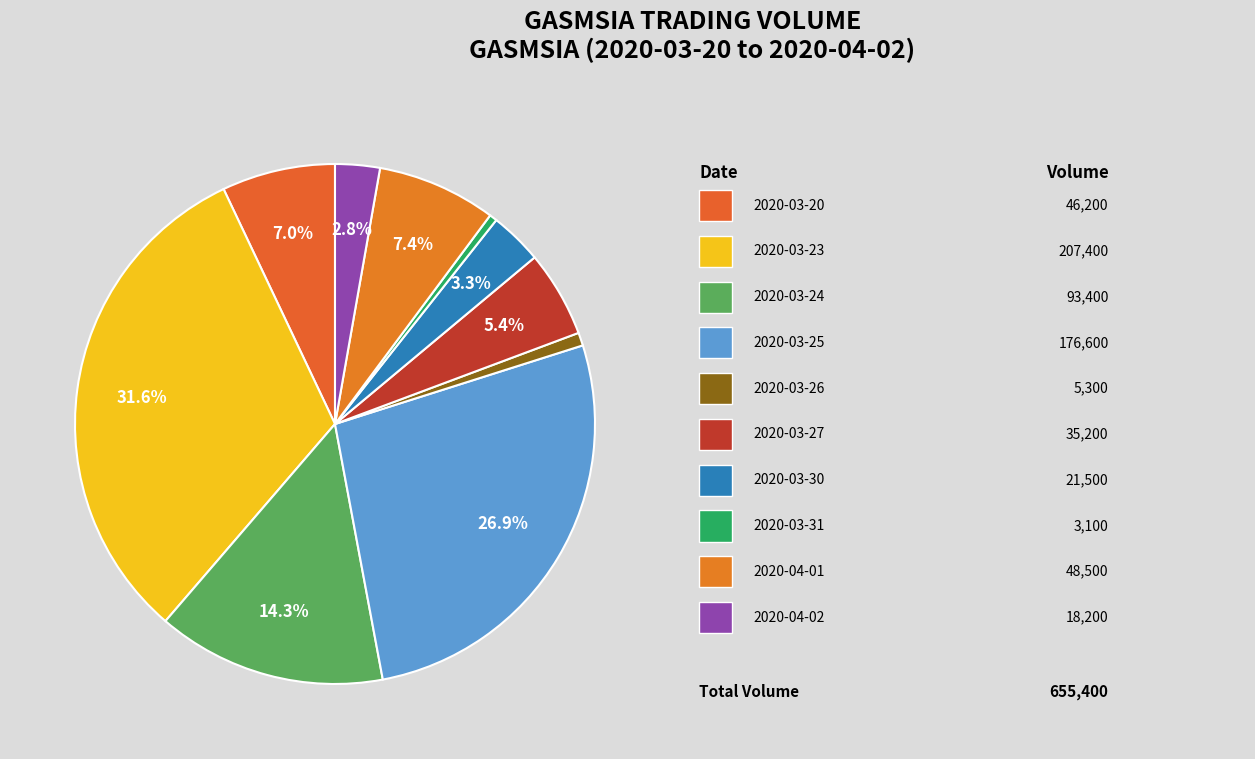

Which slice is the smallest?

2020-03-31